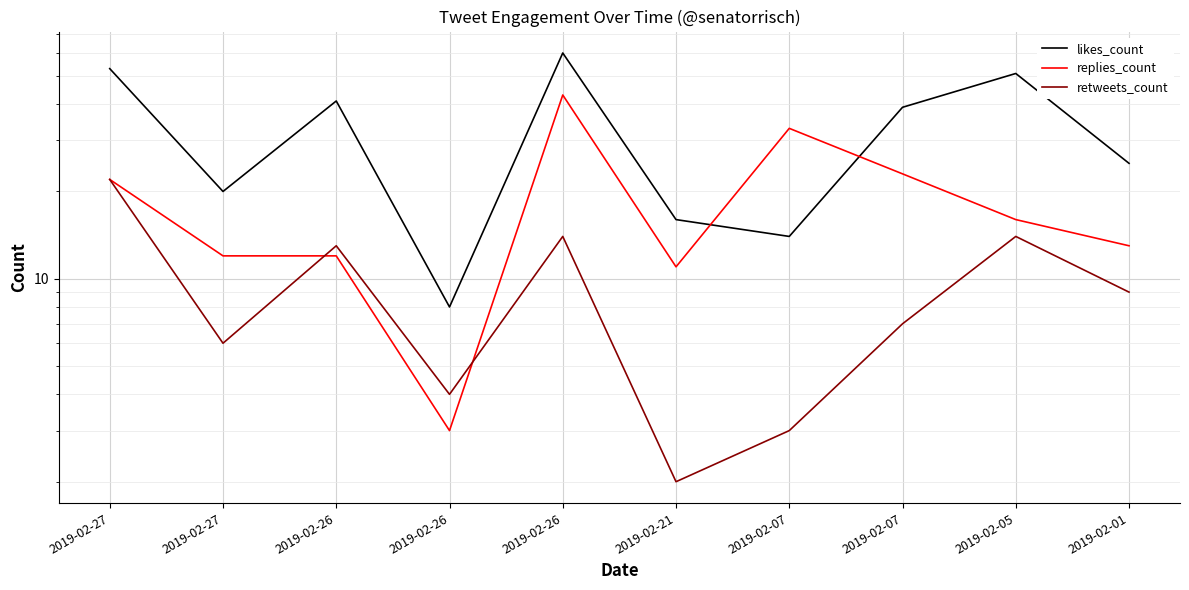

What are all the series names shown in the legend?

likes_count, replies_count, retweets_count